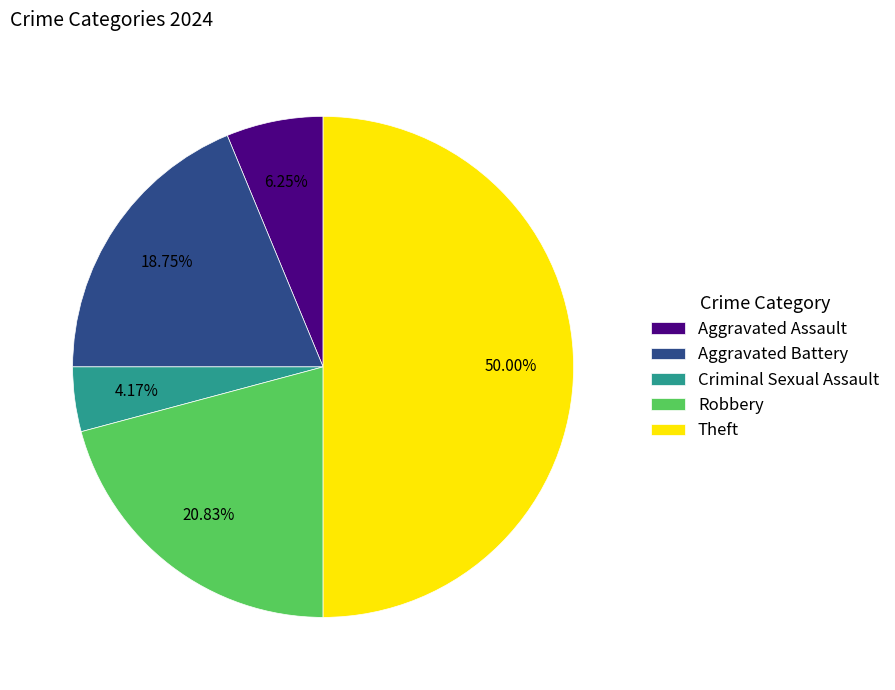

How many slices are in this pie chart?

5